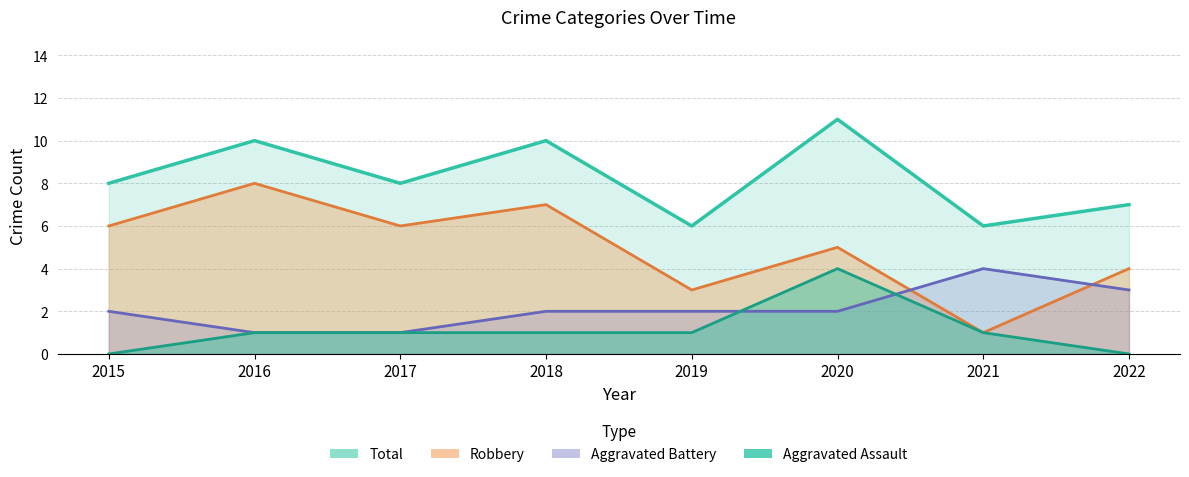

What is the difference between the Total values at 2021 and 2016?

4